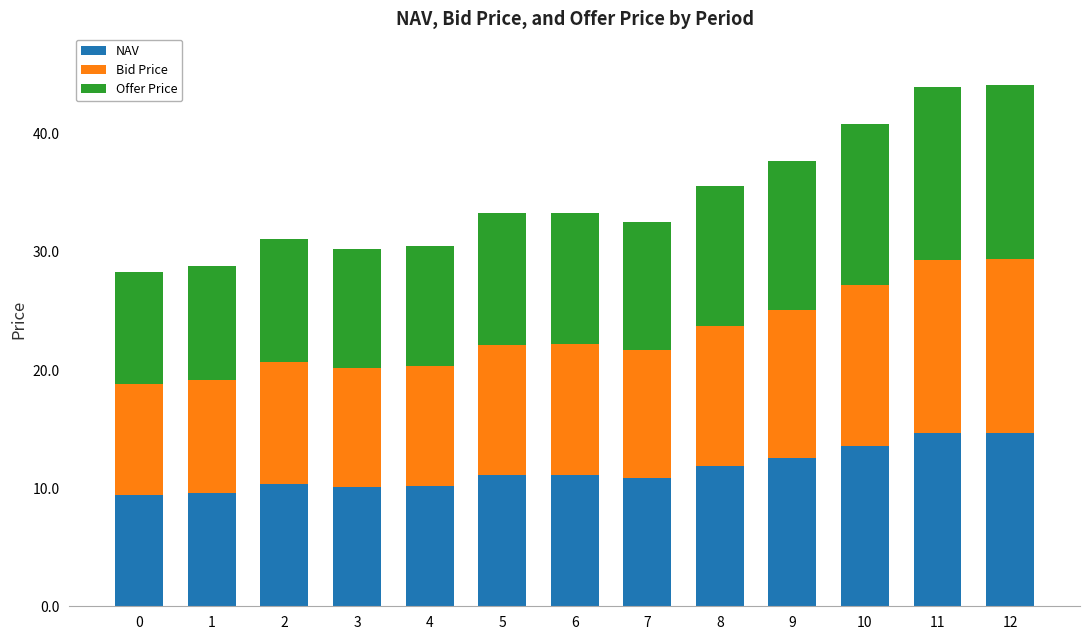

What is the difference between the maximum and minimum values in the NAV series?

5.3